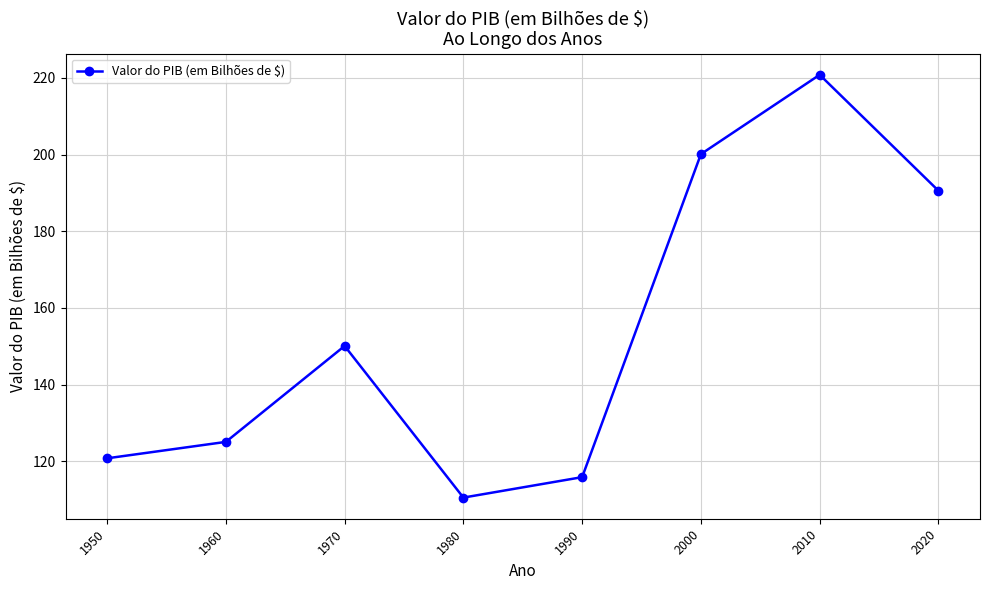

True or false: the data shows 200.1 at 2000.

True